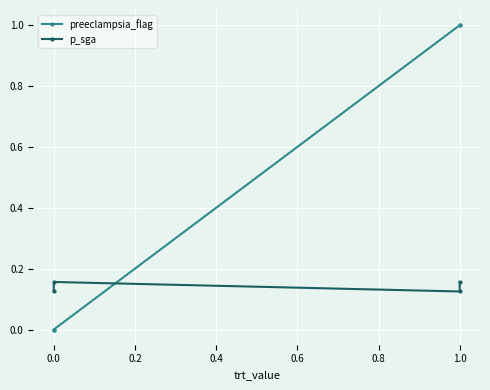

At 0.0, list the series in order from smallest to largest.

preeclampsia_flag, p_sga